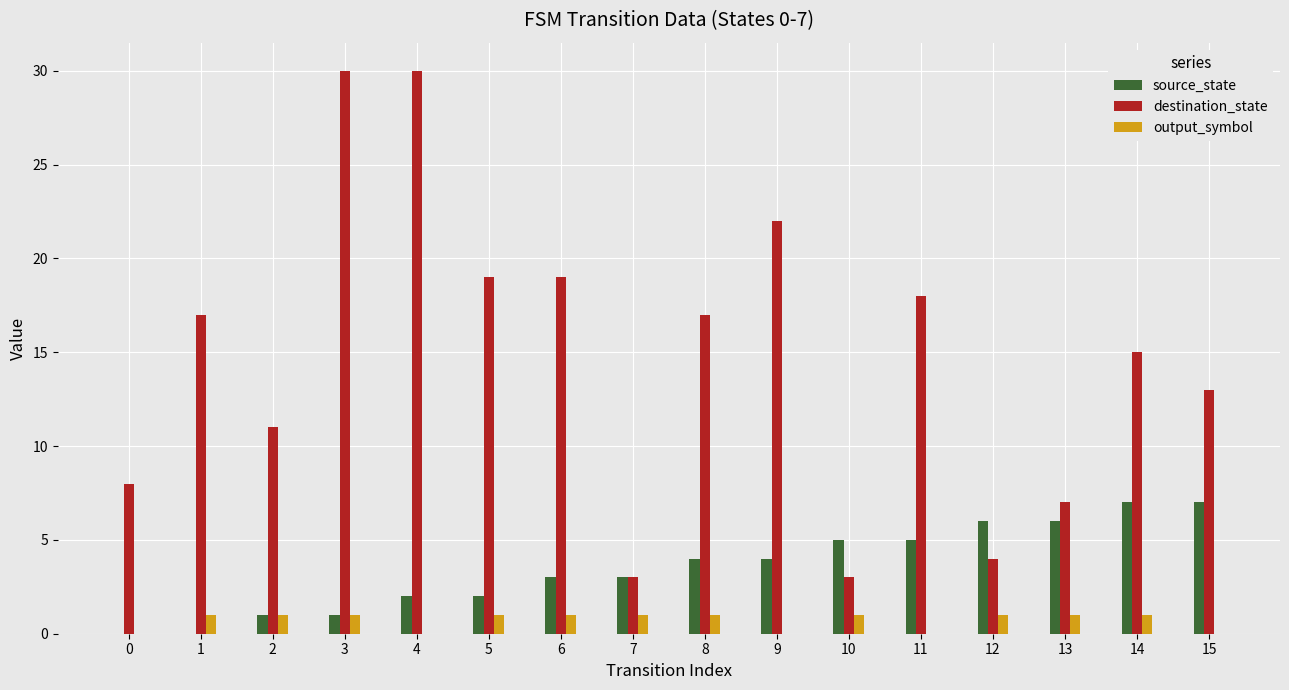

Which series changed the most between 0 and 2?

destination_state